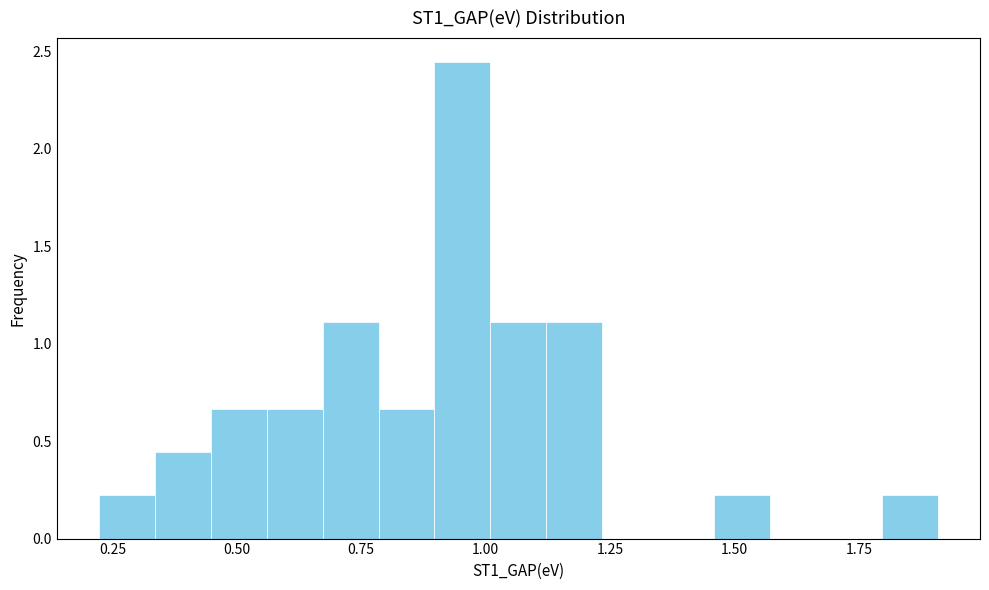

Read against the x-axis, roughly where is the centre of the tallest bar?

0.95